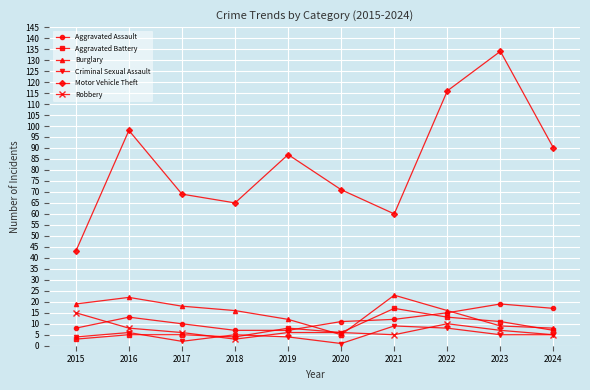

Is the value of Robbery at 2021 greater than the value of Burglary at 2021?

No